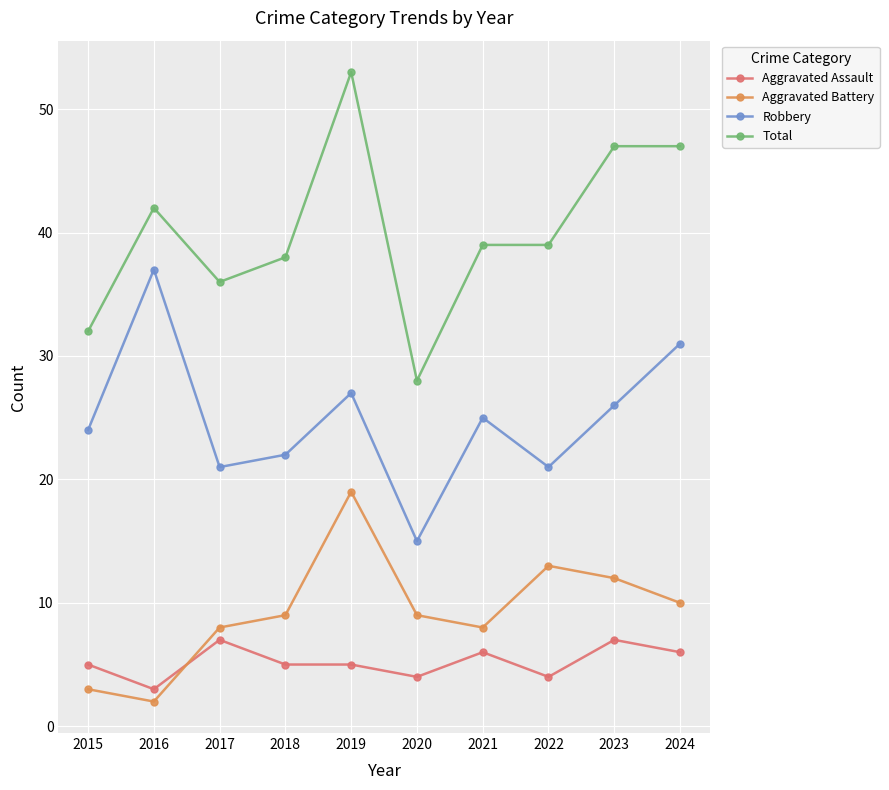

Where does the Total series first go above 39?

2016